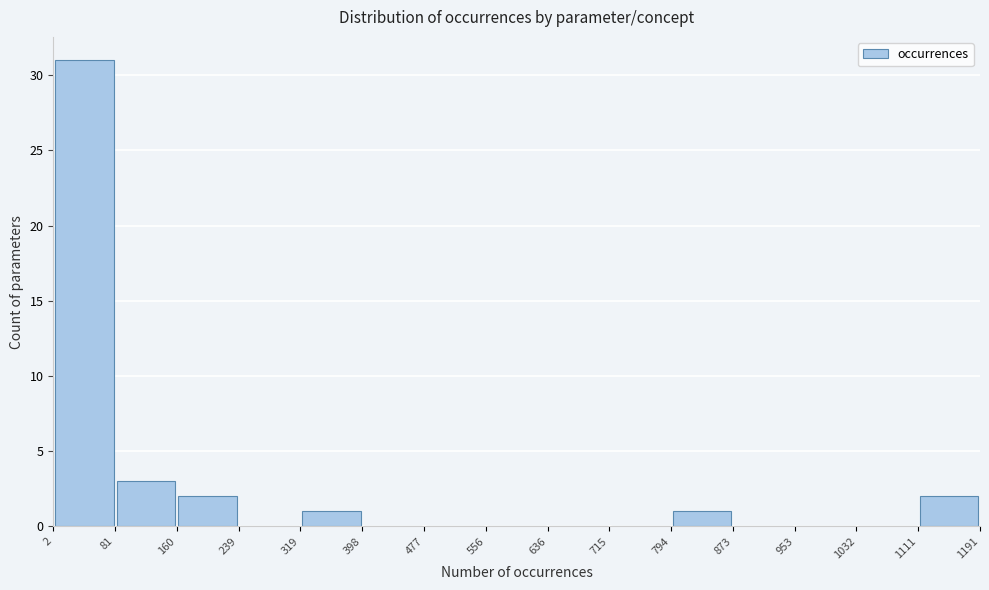

Reading left to right, transcribe this chart: for each bar, give the range it covers on the x-axis and its height. The values are not printed on the chart, so give them approximately, as read against the axis.

2 to 81: 31
81 to 160: 3
160 to 239: 2
239 to 319: 0
319 to 398: 1
398 to 477: 0
477 to 556: 0
556 to 636: 0
636 to 715: 0
715 to 794: 0
794 to 873: 1
873 to 953: 0
953 to 1032: 0
1032 to 1111: 0
1111 to 1191: 2